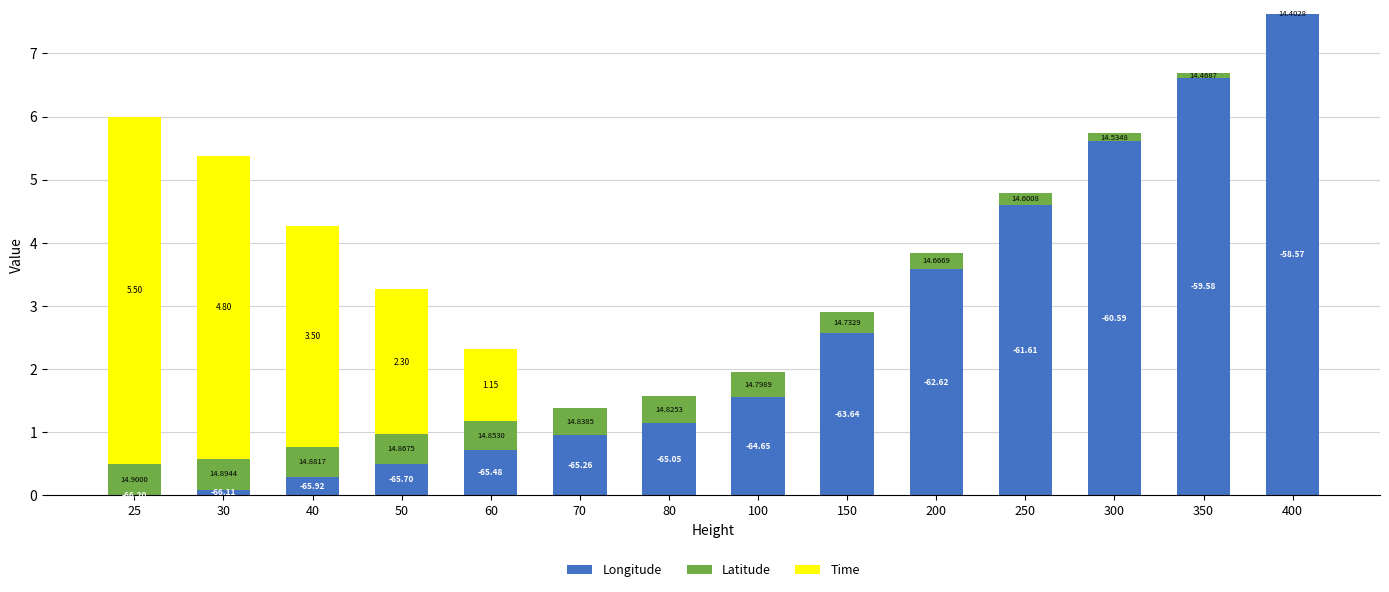

Are the bars horizontal?

No